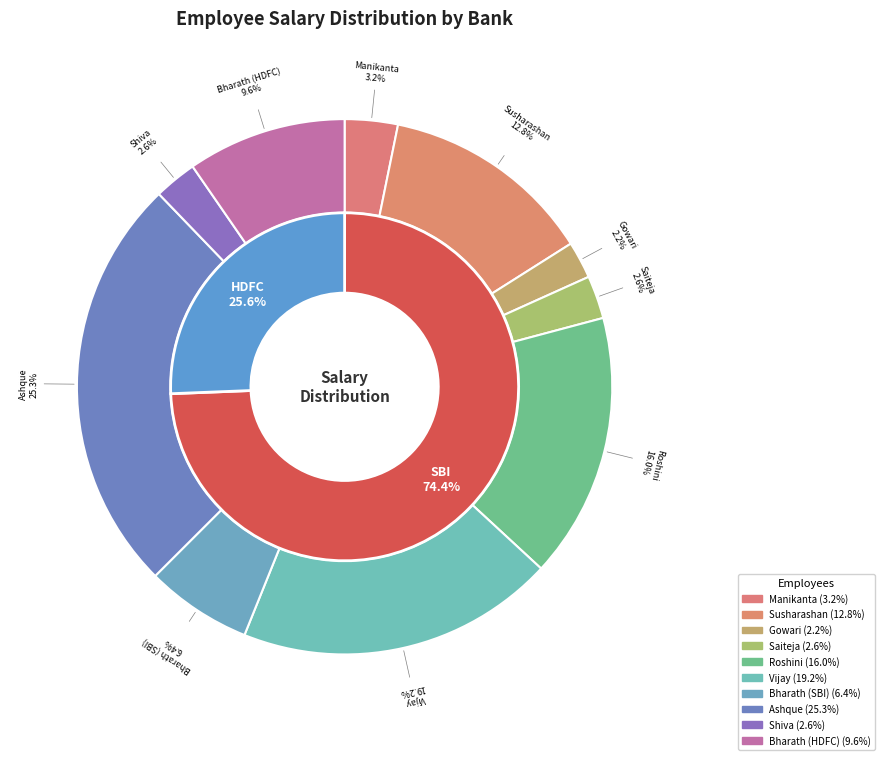

What is the largest slice in the pie chart?

Ashque